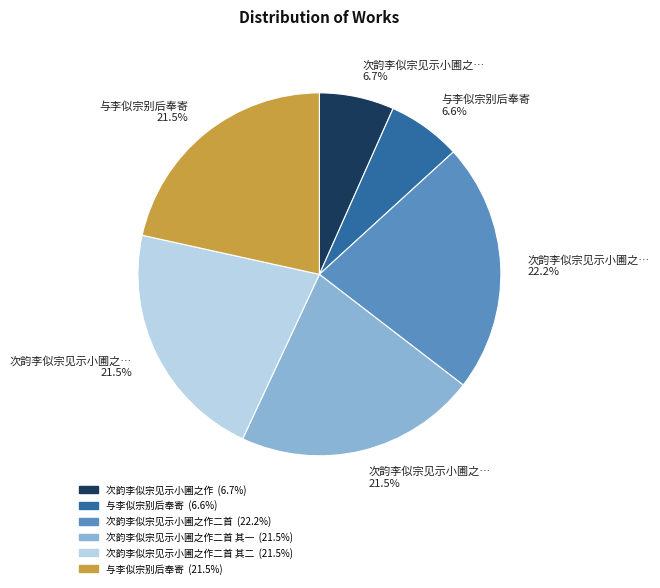

Is there a majority slice in this chart?

No